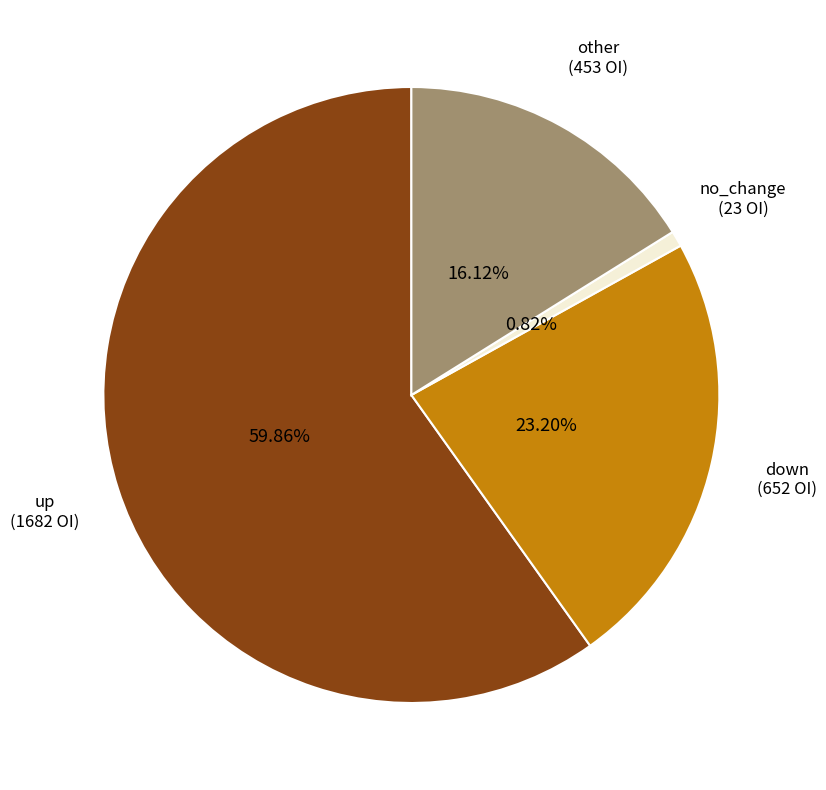

Is there a majority slice in this chart?

Yes